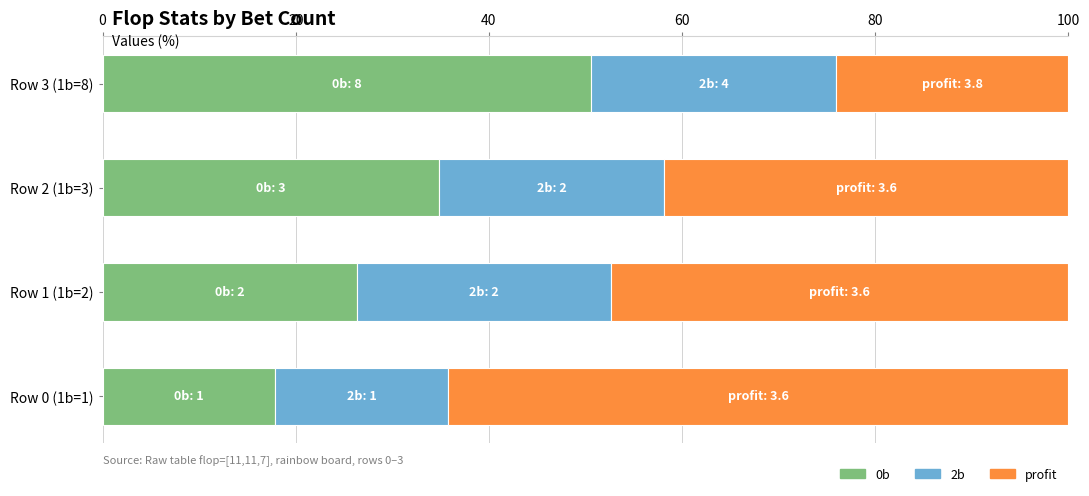

What is the total value across all series at Row 1 (1b=2)?

100.0